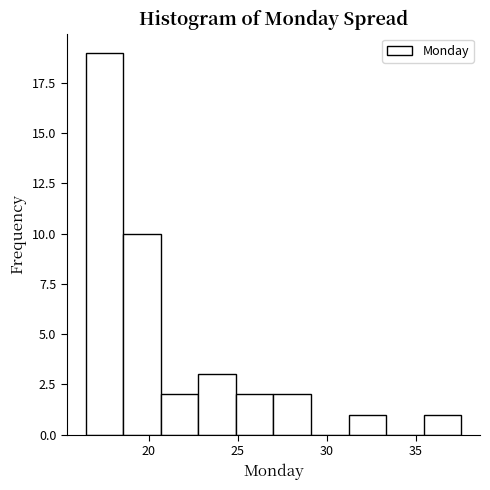

Reading left to right, transcribe this chart: for each bar, give the range it covers on the x-axis and its height. Neither the bar edges nor the heights are printed on the chart, so give them approximately, as read against the axes.

16.5 to 18.5: 19
18.5 to 20.5: 10
20.5 to 23.0: 2
23.0 to 25.0: 3
25.0 to 27.0: 2
27.0 to 29.0: 2
29.0 to 31.0: 0
31.0 to 33.5: 1
33.5 to 35.5: 0
35.5 to 37.5: 1